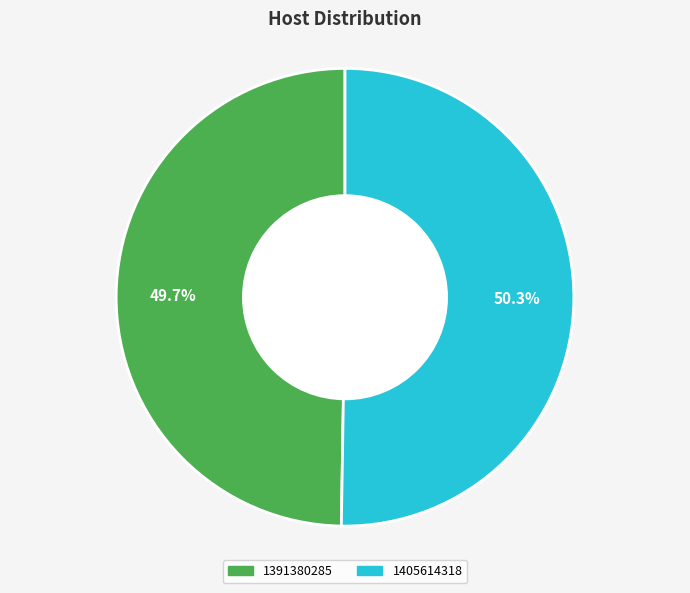

Which slice is the smallest?

1391380285